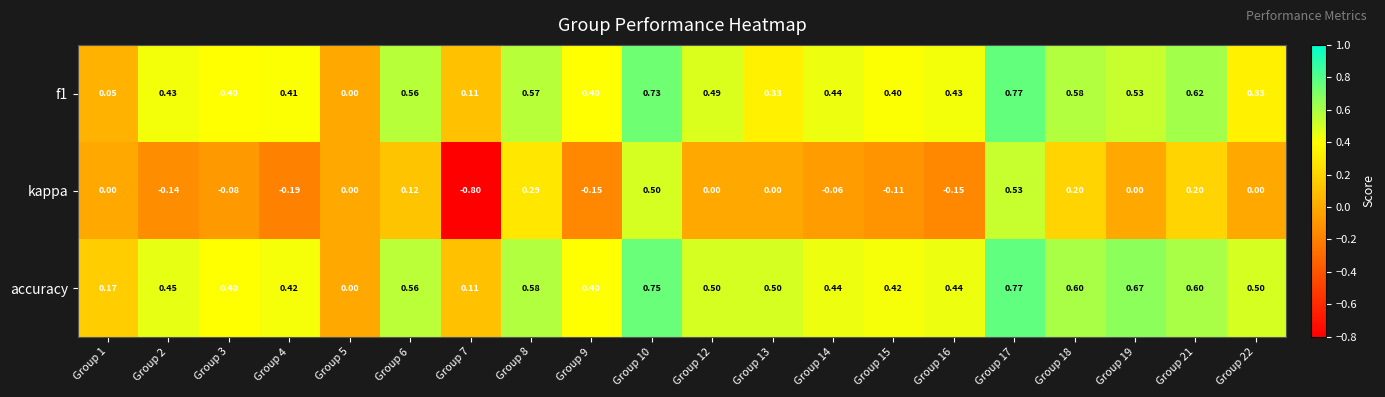

At which category is the sum across all series the highest?

Group 17